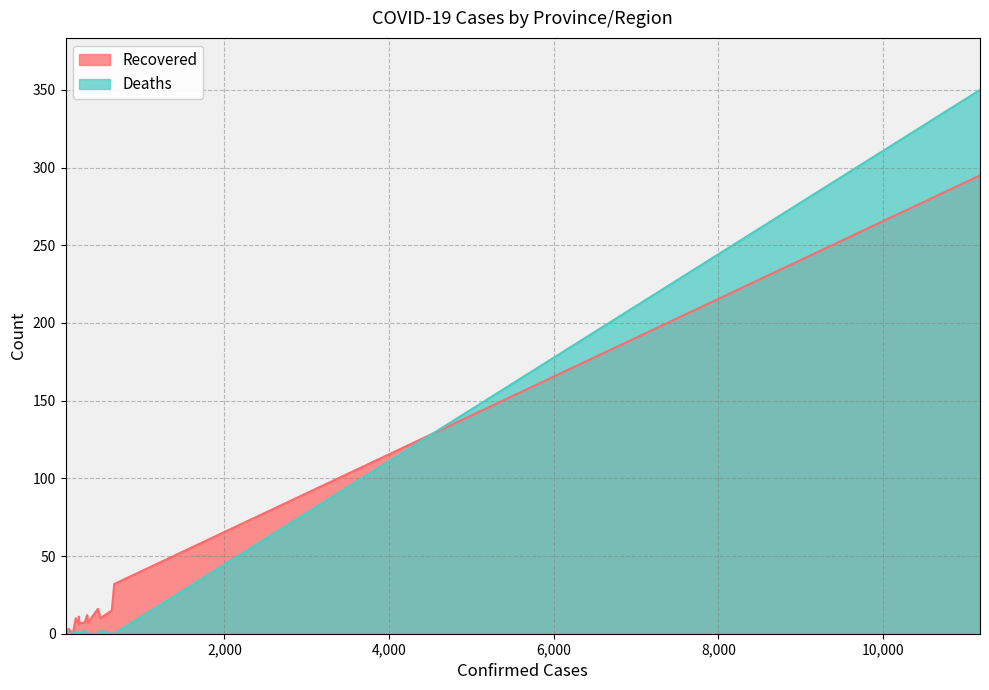

What is the value of the Recovered point at the 8th from the left?

7